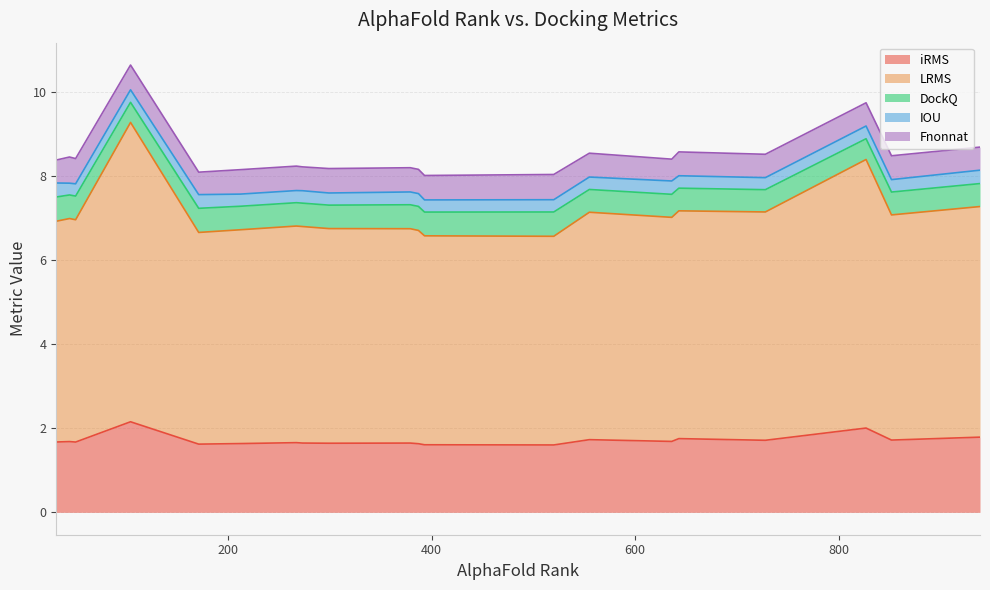

What is the difference between the second highest and minimum values in the iRMS series?

0.4